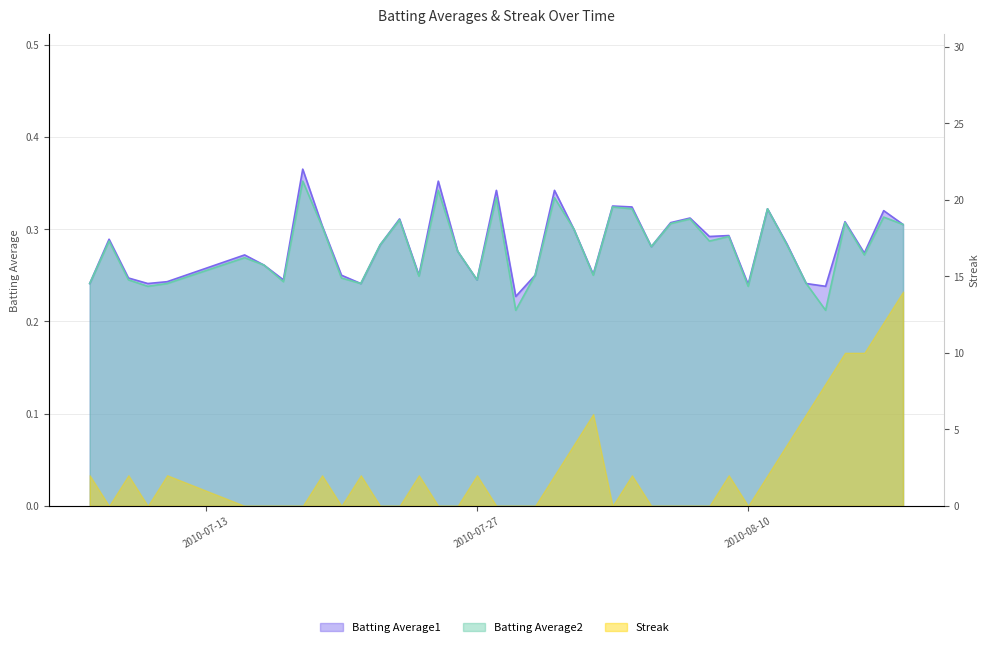

True or false: Batting Average1 has more than 2 points higher than both neighbors.

True